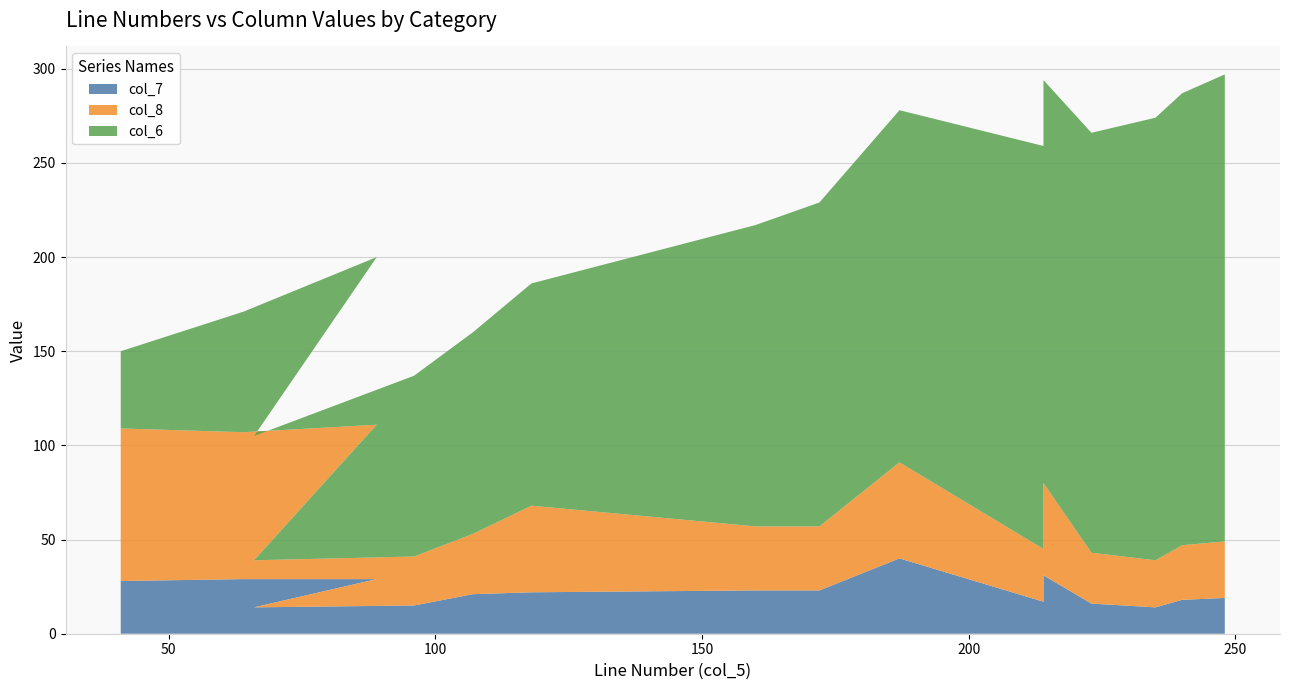

Reading left to right, list all the values displayed in this chart.

col_7: 28	29	29	14	15	21	22	23	23	40	17	31	16	14	18	19
col_8: 81	78	82	25	26	32	46	34	34	51	28	49	27	25	29	30
col_6: 41	64	89	66	96	107	118	160	172	187	214	214	223	235	240	248